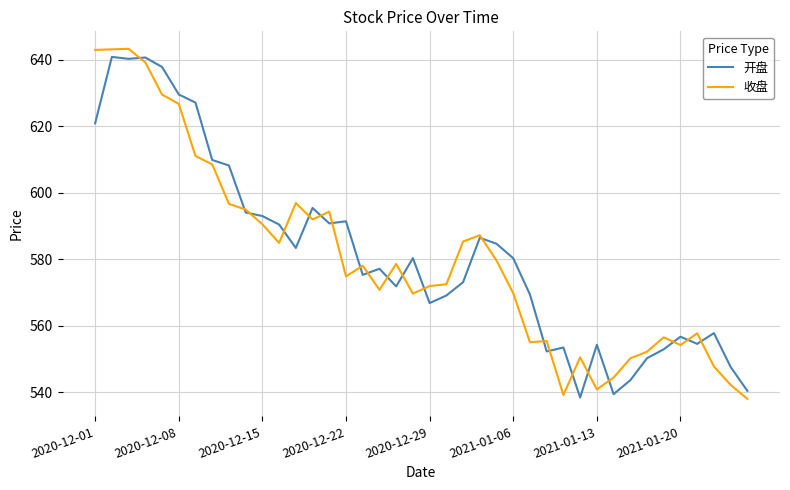

What is the greatest value displayed?

643.3